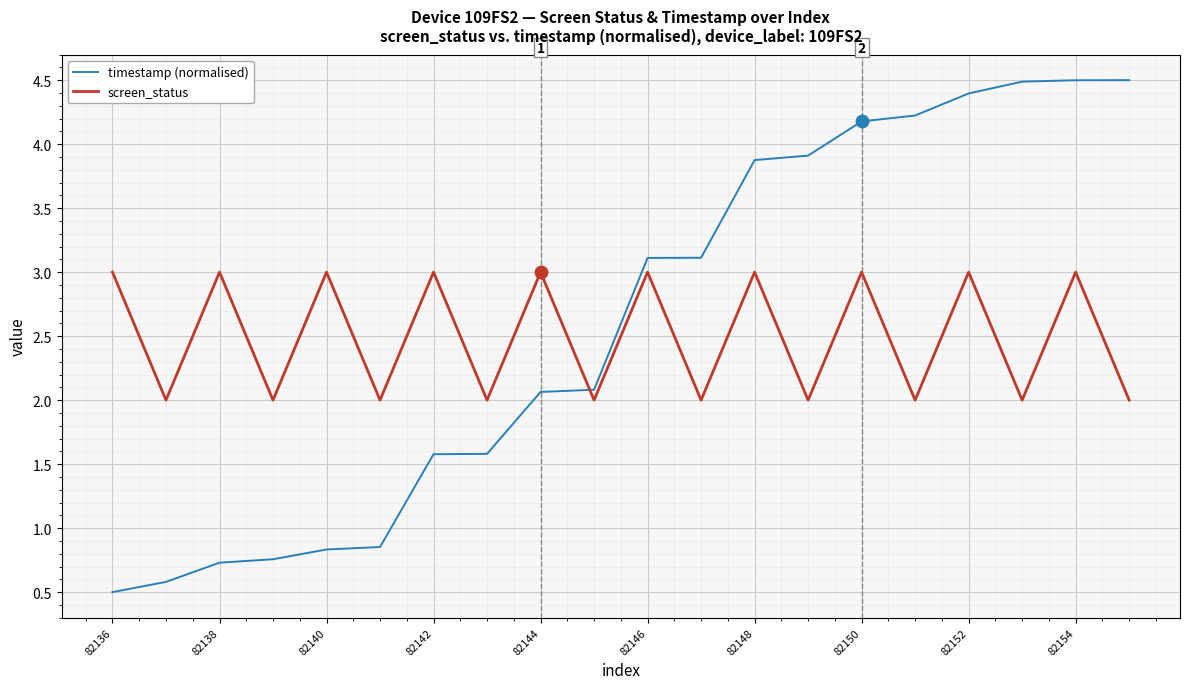

What is the difference between the maximum and minimum values in the screen_status series?

1.0